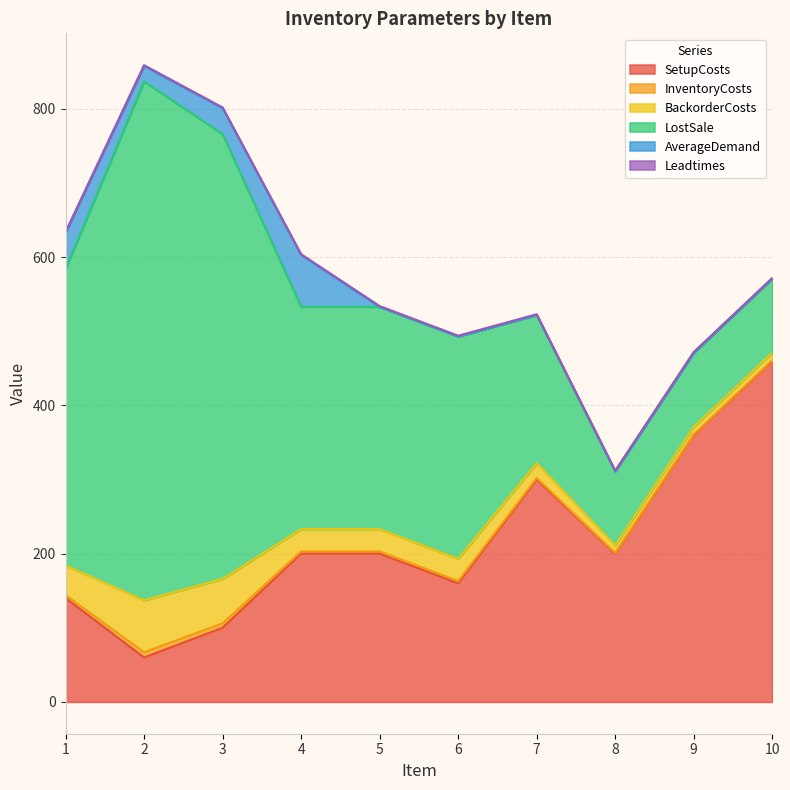

Reading right to left, extract all data points from this chart.

SetupCosts: 460	360	200	300	160	200	200	100	60	140
InventoryCosts: 1	1	1	2	3	3	3	6	7	4
BackorderCosts: 10	10	10	20	30	30	30	60	70	40
LostSale: 100	100	100	200	300	300	300	600	700	400
AverageDemand: 0	0	0	0	0	0	70	35	21	49
Leadtimes: 1	1	1	1	1	1	1	1	1	1